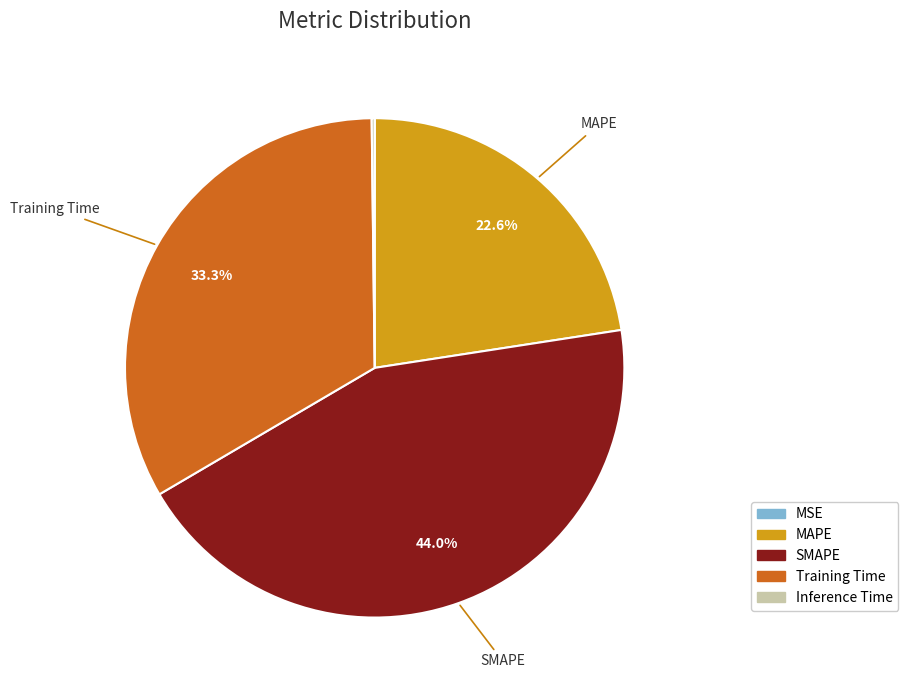

To the nearest percent, what is the difference between the Training Time and MAPE slice percentages?

11%